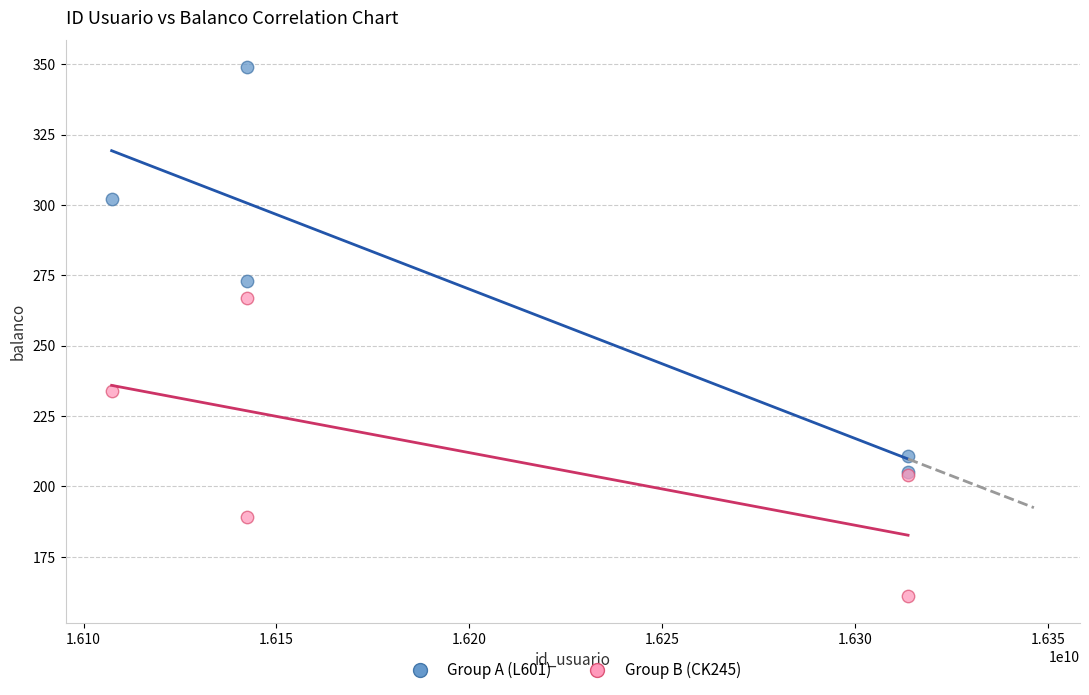

Which series reaches the maximum Y coordinate?

Group A (L601)